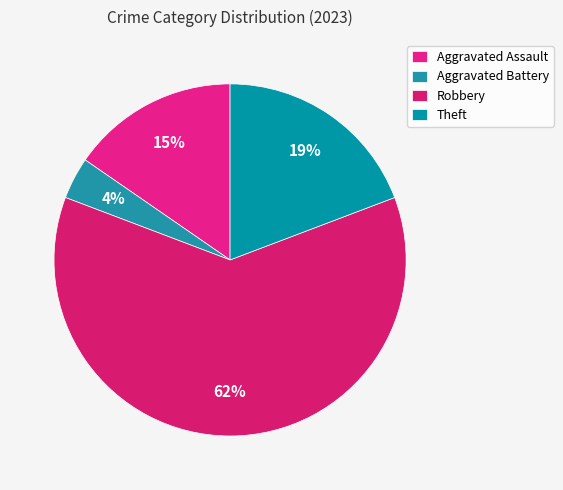

What is the majority slice?

Robbery